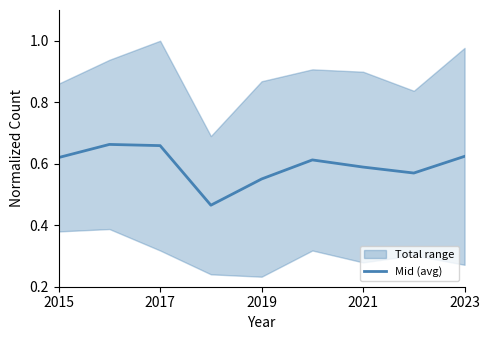

How many lines are shown in the chart?

1